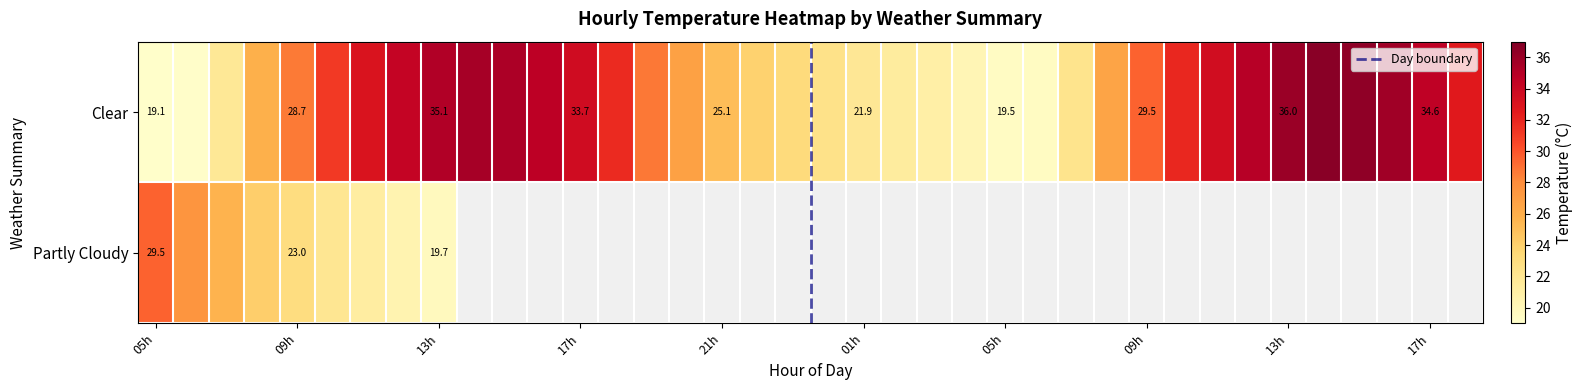

Which has a higher value, 30 or 29?

30